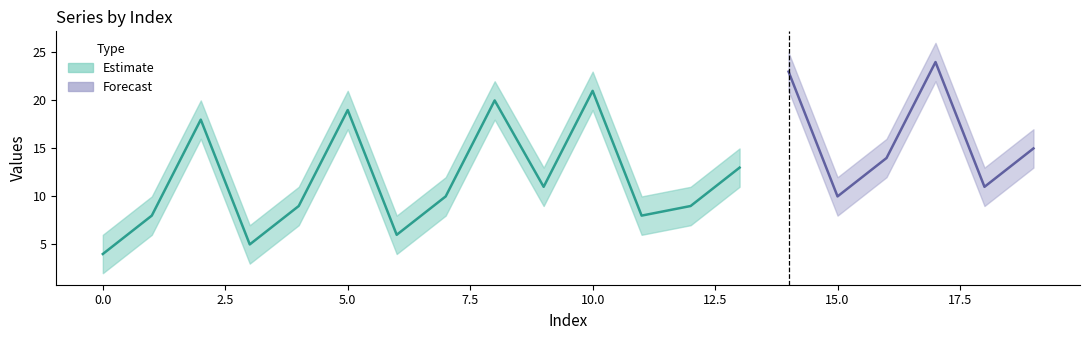

True or false: mid has more than 2 points higher than both neighbors.

True